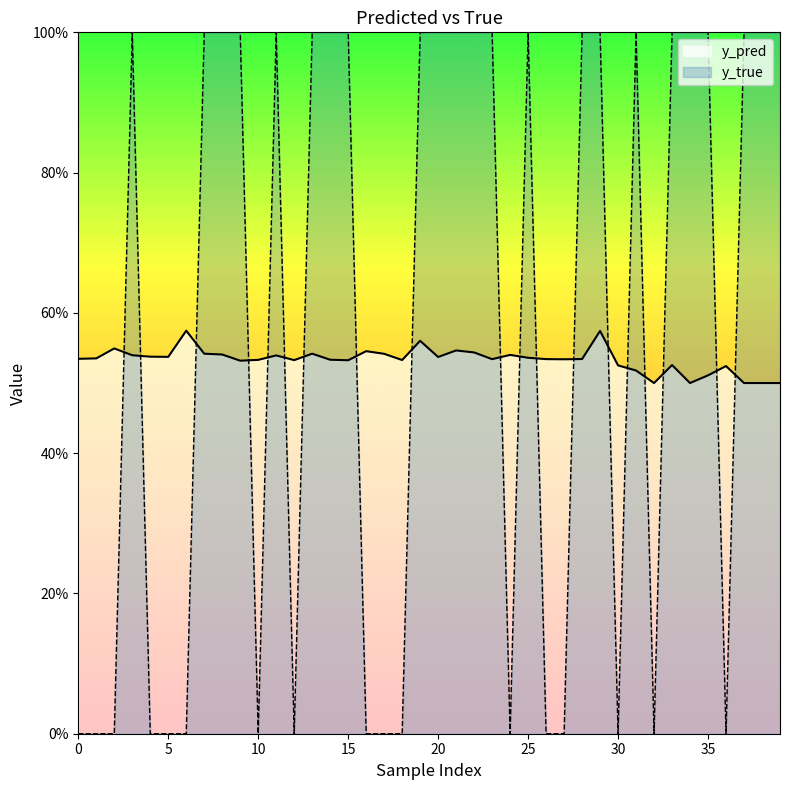

Reading left to right, extract all data points from this chart.

y_pred: 0.5	0.5	0.5	0.5	0.5	0.5	0.6	0.5	0.5	0.5	0.5	0.5	0.5	0.5	0.5	0.5	0.5	0.5	0.5	0.6	0.5	0.5	0.5	0.5	0.5	0.5	0.5	0.5	0.5	0.6	0.5	0.5	0.5	0.5	0.5	0.5	0.5	0.5	0.5	0.5
y_true: 0.0	0.0	0.0	1.0	0.0	0.0	0.0	1.0	1.0	1.0	0.0	1.0	0.0	1.0	1.0	1.0	0.0	0.0	0.0	1.0	1.0	1.0	1.0	1.0	0.0	1.0	0.0	0.0	1.0	1.0	0.0	1.0	0.0	1.0	1.0	1.0	0.0	1.0	1.0	1.0